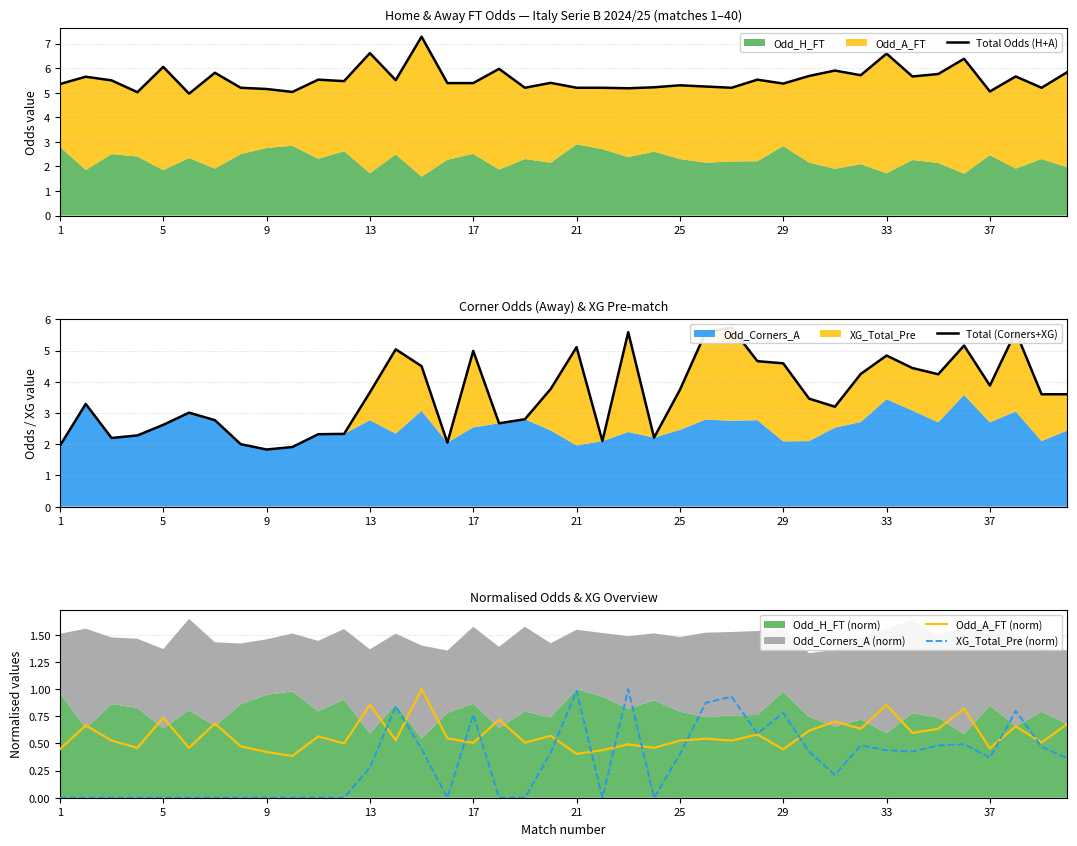

Reading left to right, extract all data points from this chart.

Total Odds (H+A): 5.3	5.7	5.5	5.0	6.1	5.0	5.8	5.2	5.2	5.0	5.5	5.5	6.6	5.5	7.3	5.4	5.4	6.0	5.2	5.4	5.2	5.2	5.2	5.2	5.3	5.2	5.2	5.5	5.4	5.7	5.9	5.7	6.6	5.7	5.8	6.4	5.0	5.7	5.2	5.8
Total (Corners+XG): 1.9	3.3	2.2	2.3	2.6	3.0	2.8	2.0	1.8	1.9	2.3	2.3	3.7	5.0	4.5	2.0	5.0	2.7	2.8	3.8	5.1	2.1	5.6	2.2	3.7	5.6	5.7	4.7	4.6	3.5	3.2	4.2	4.8	4.4	4.2	5.2	3.9	5.6	3.6	3.6
Odd_A_FT (norm): 0.4	0.7	0.5	0.5	0.7	0.5	0.7	0.5	0.4	0.4	0.6	0.5	0.9	0.5	1.0	0.5	0.5	0.7	0.5	0.6	0.4	0.4	0.5	0.5	0.5	0.5	0.5	0.6	0.4	0.6	0.7	0.6	0.9	0.6	0.6	0.8	0.5	0.7	0.5	0.7
XG_Total_Pre (norm): 0.0	0.0	0.0	0.0	0.0	0.0	0.0	0.0	0.0	0.0	0.0	0.0	0.3	0.8	0.4	0.0	0.8	0.0	0.0	0.4	1.0	0.0	1.0	0.0	0.4	0.9	0.9	0.6	0.8	0.4	0.2	0.5	0.4	0.4	0.5	0.5	0.4	0.8	0.5	0.4